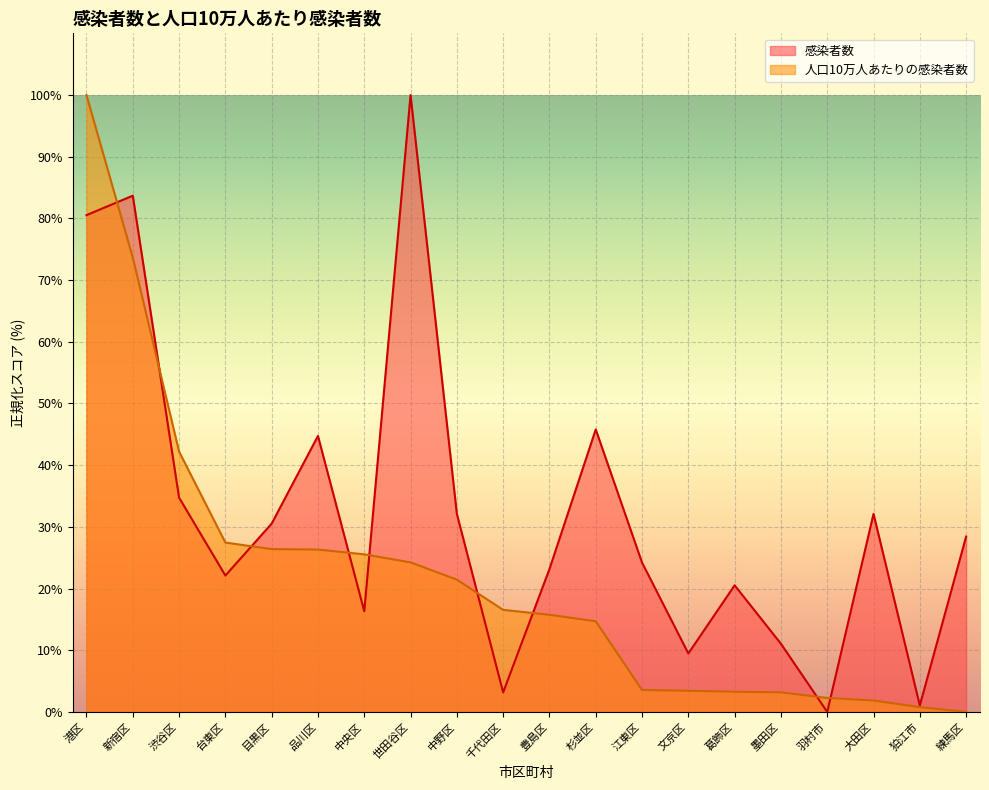

List the series in order of their peak value, highest first.

感染者数, 人口10万人あたりの感染者数